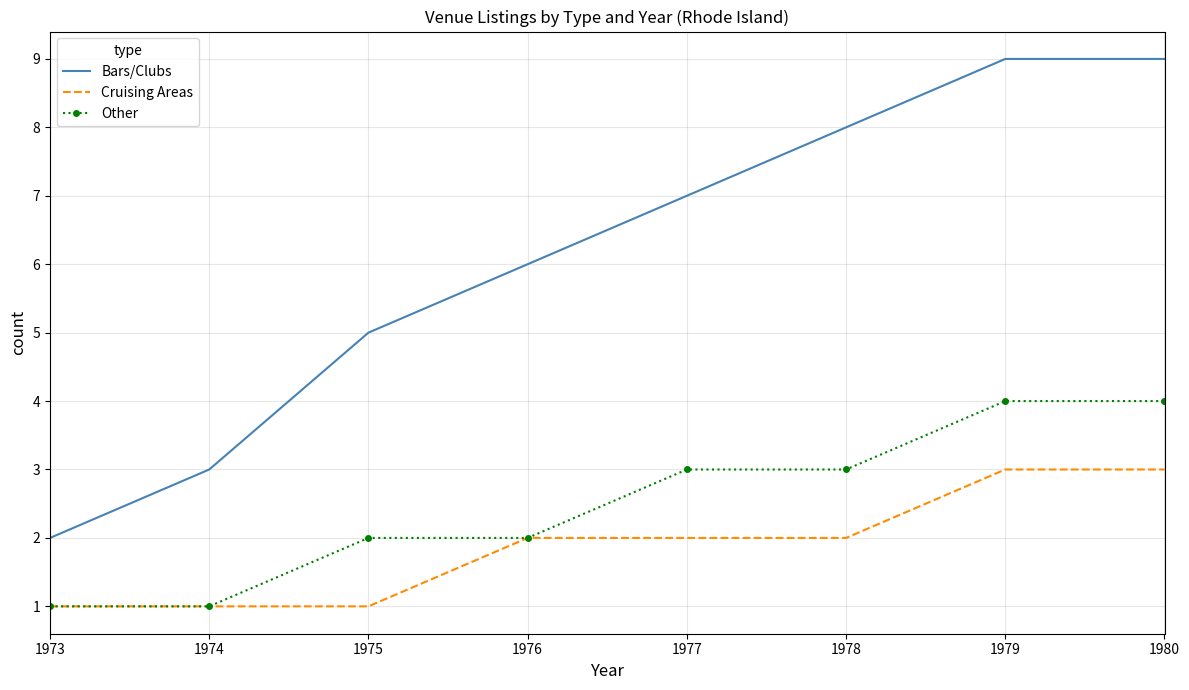

Which series has the widest spread of values?

Bars/Clubs